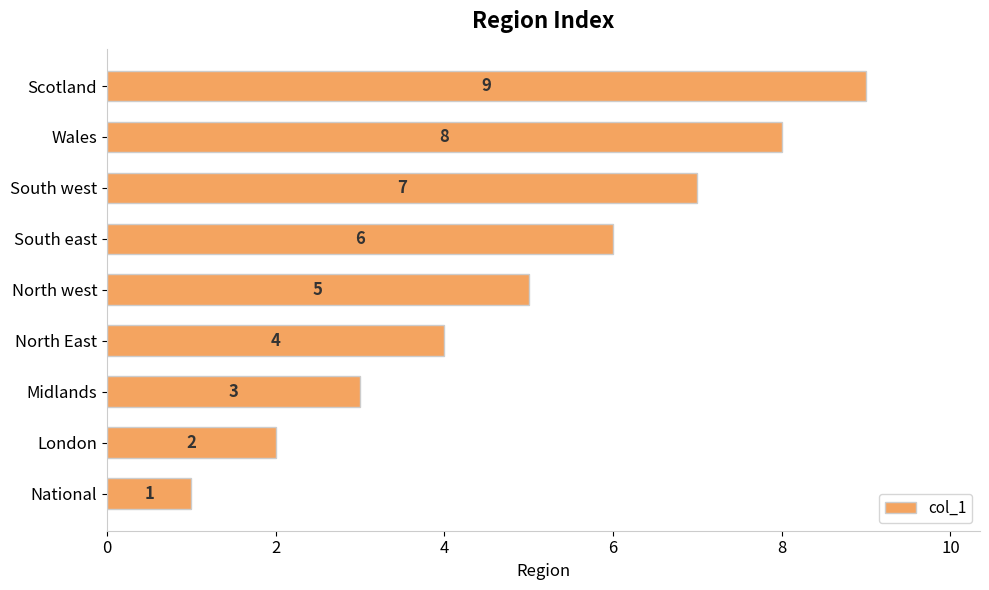

How many bars are there in total?

9